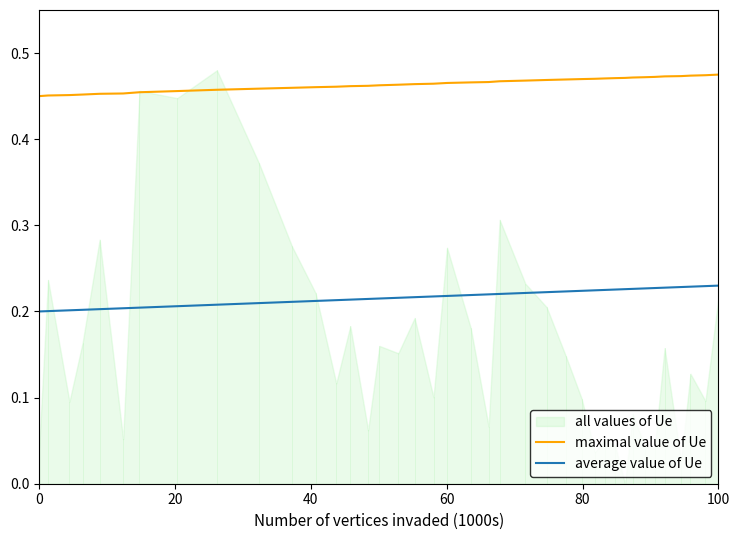

What is the sum of all average value of Ue values?

8.5